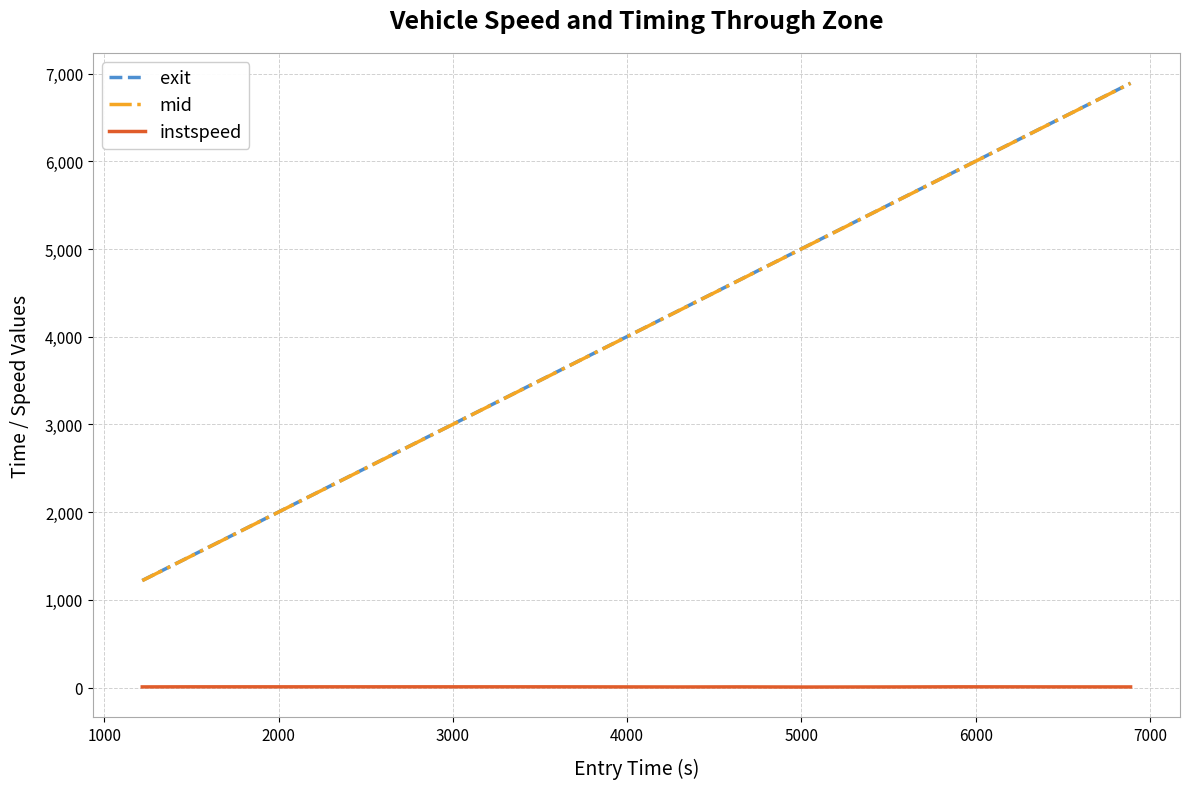

What is the greatest value displayed?

6890.2